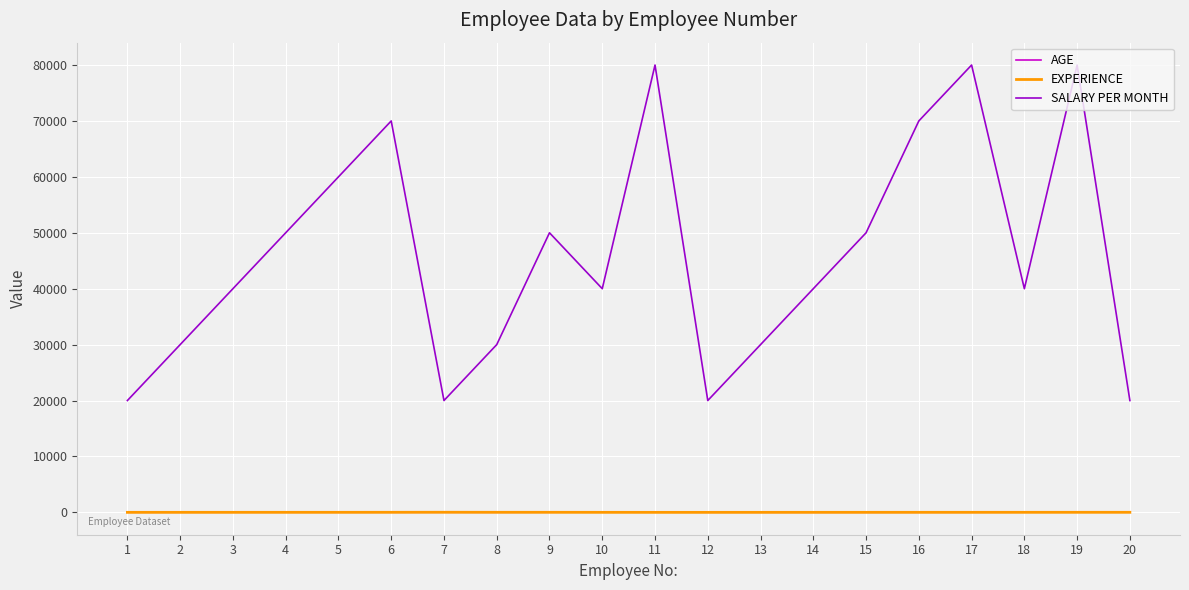

Is the value of SALARY PER MONTH at 3 greater than the value of EXPERIENCE at 12?

Yes